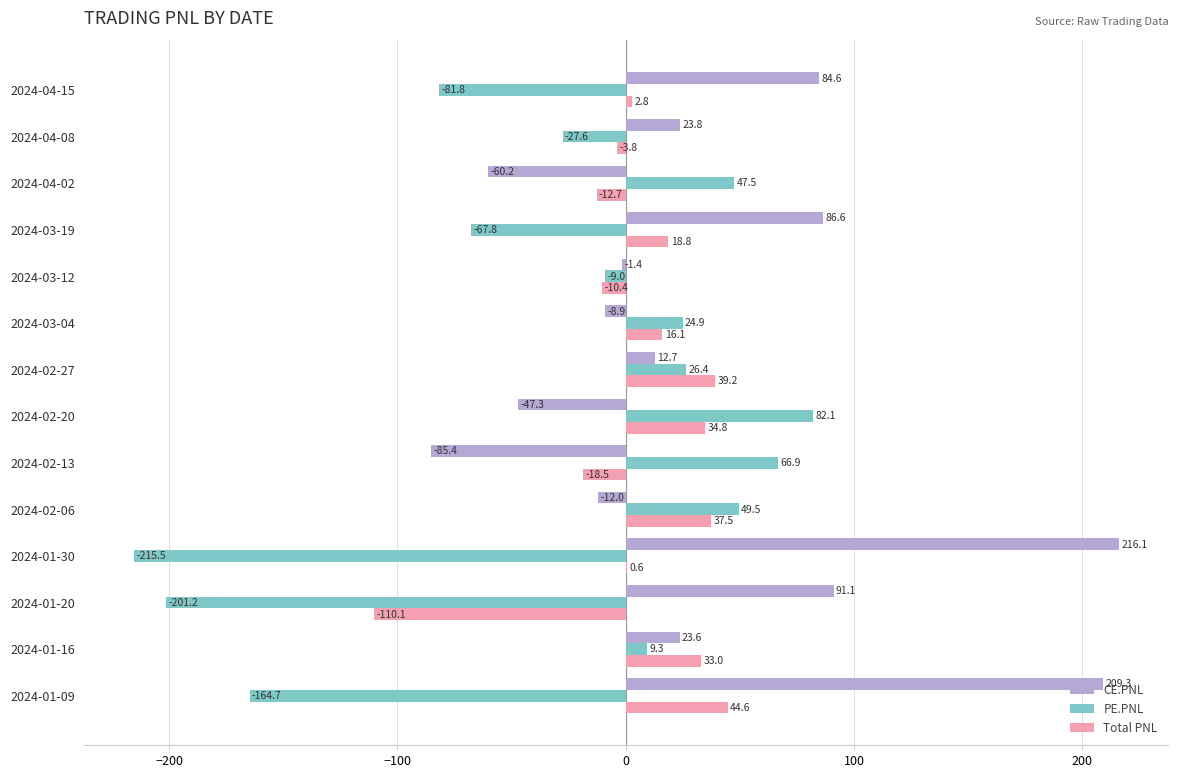

What is the sum of the PE.PNL values at 2024-04-15 and 2024-01-30?

-297.3